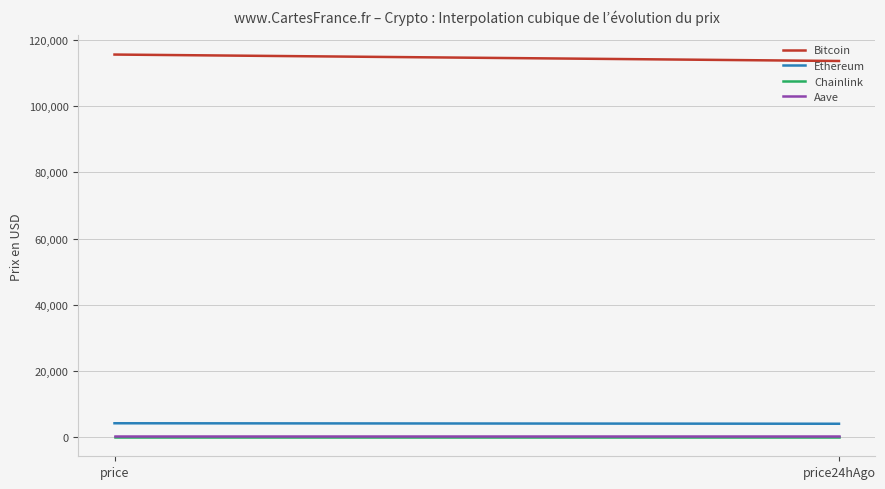

Which series has the largest total across all categories?

Bitcoin